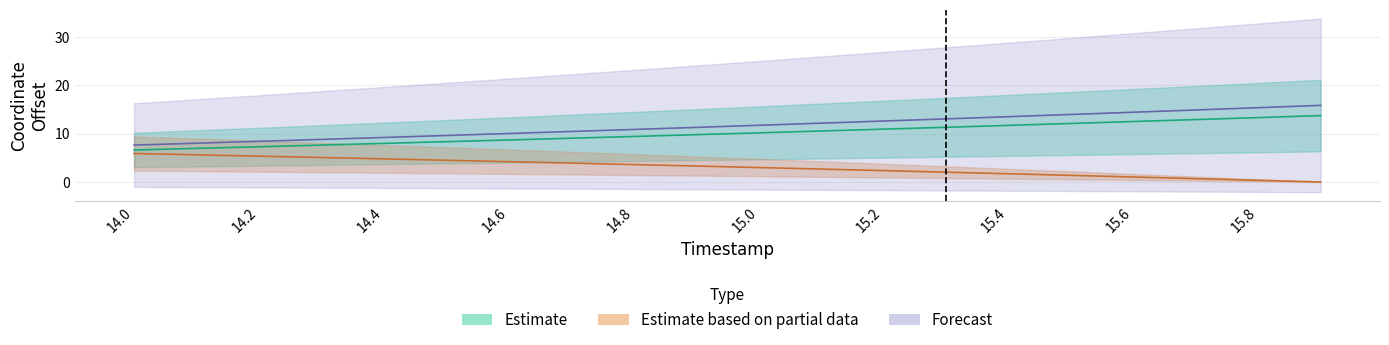

What is the greatest value displayed?

13.8